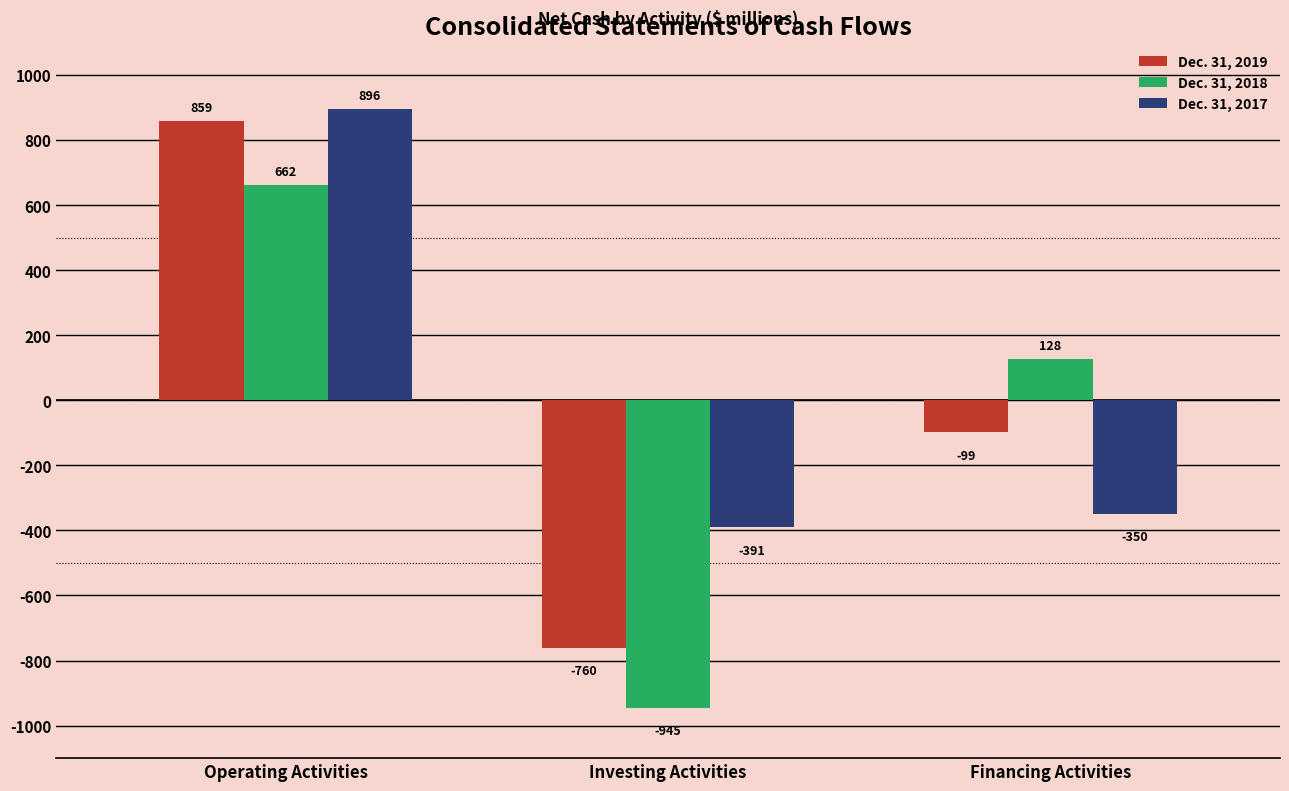

Rank the series at Financing Activities from lowest to highest value.

Dec. 31, 2017, Dec. 31, 2019, Dec. 31, 2018